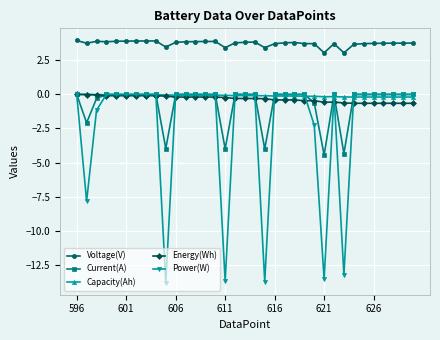

True or false: Current(A) has more than 2 points higher than both neighbors.

True